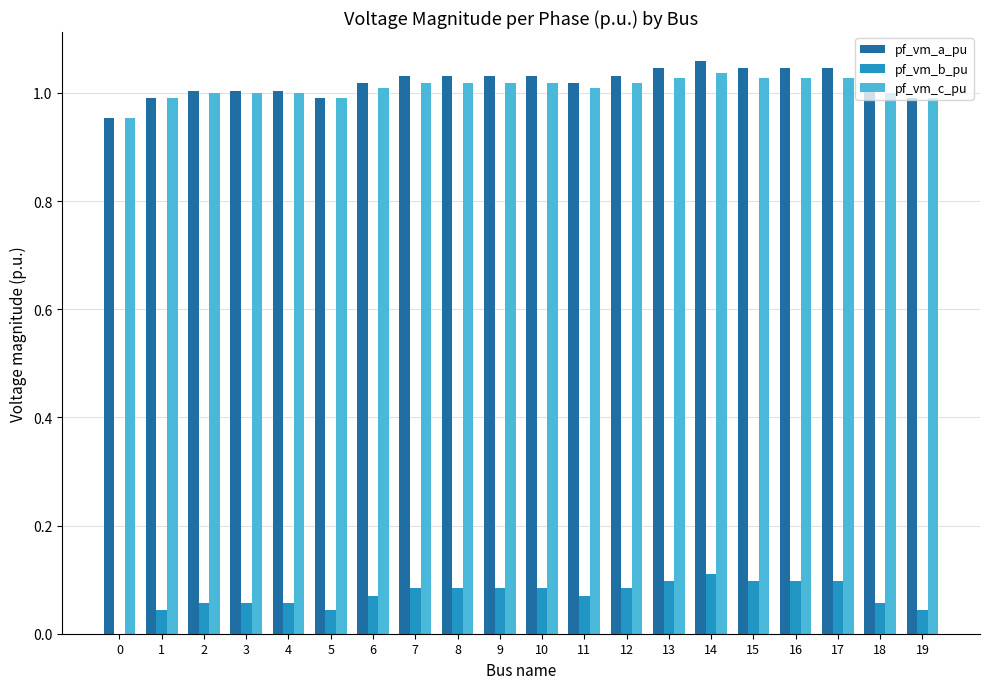

Between 4 and 14, which series saw the biggest shift?

pf_vm_a_pu